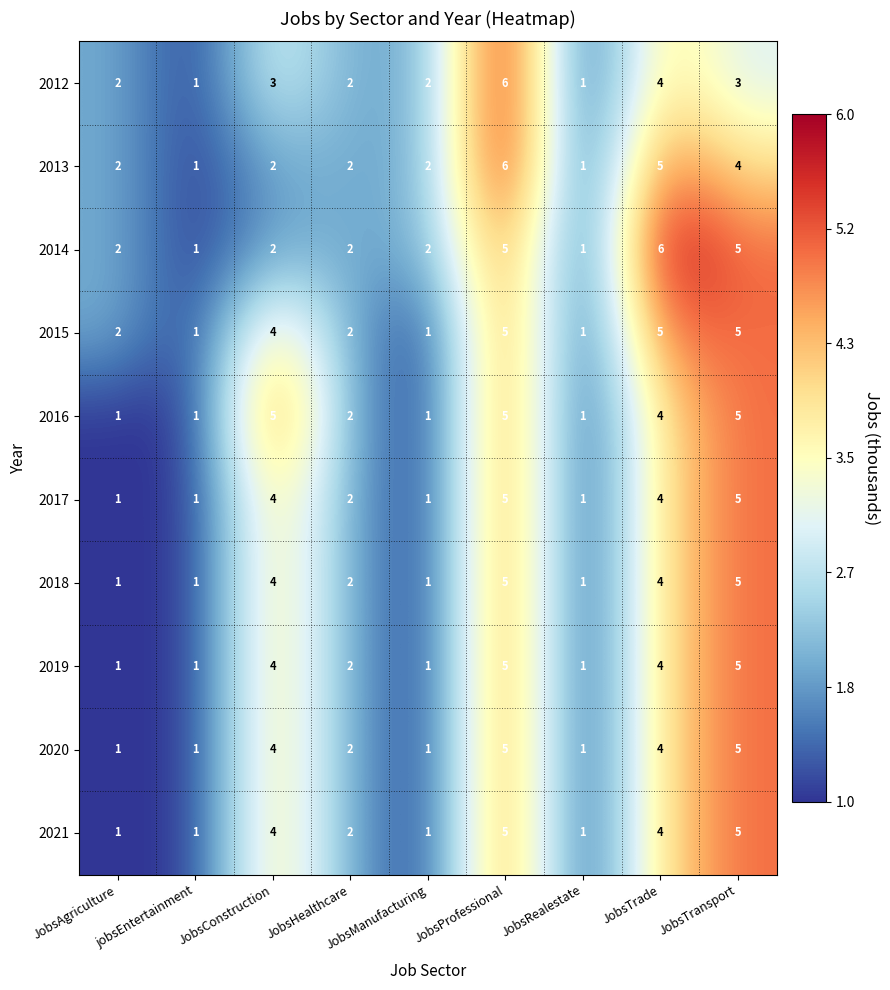

True or false: 2018 has a value of 1 at JobsRealestate.

True